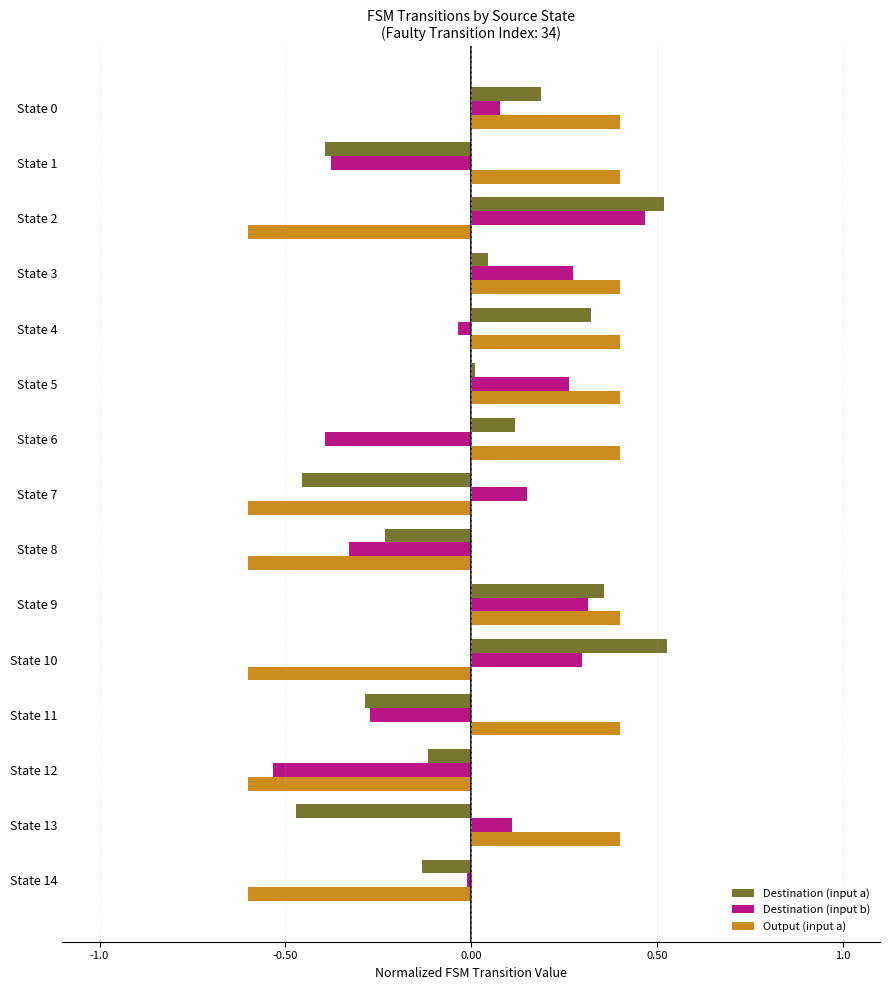

Which series changed the most between State 7 and State 11?

Output (input a)